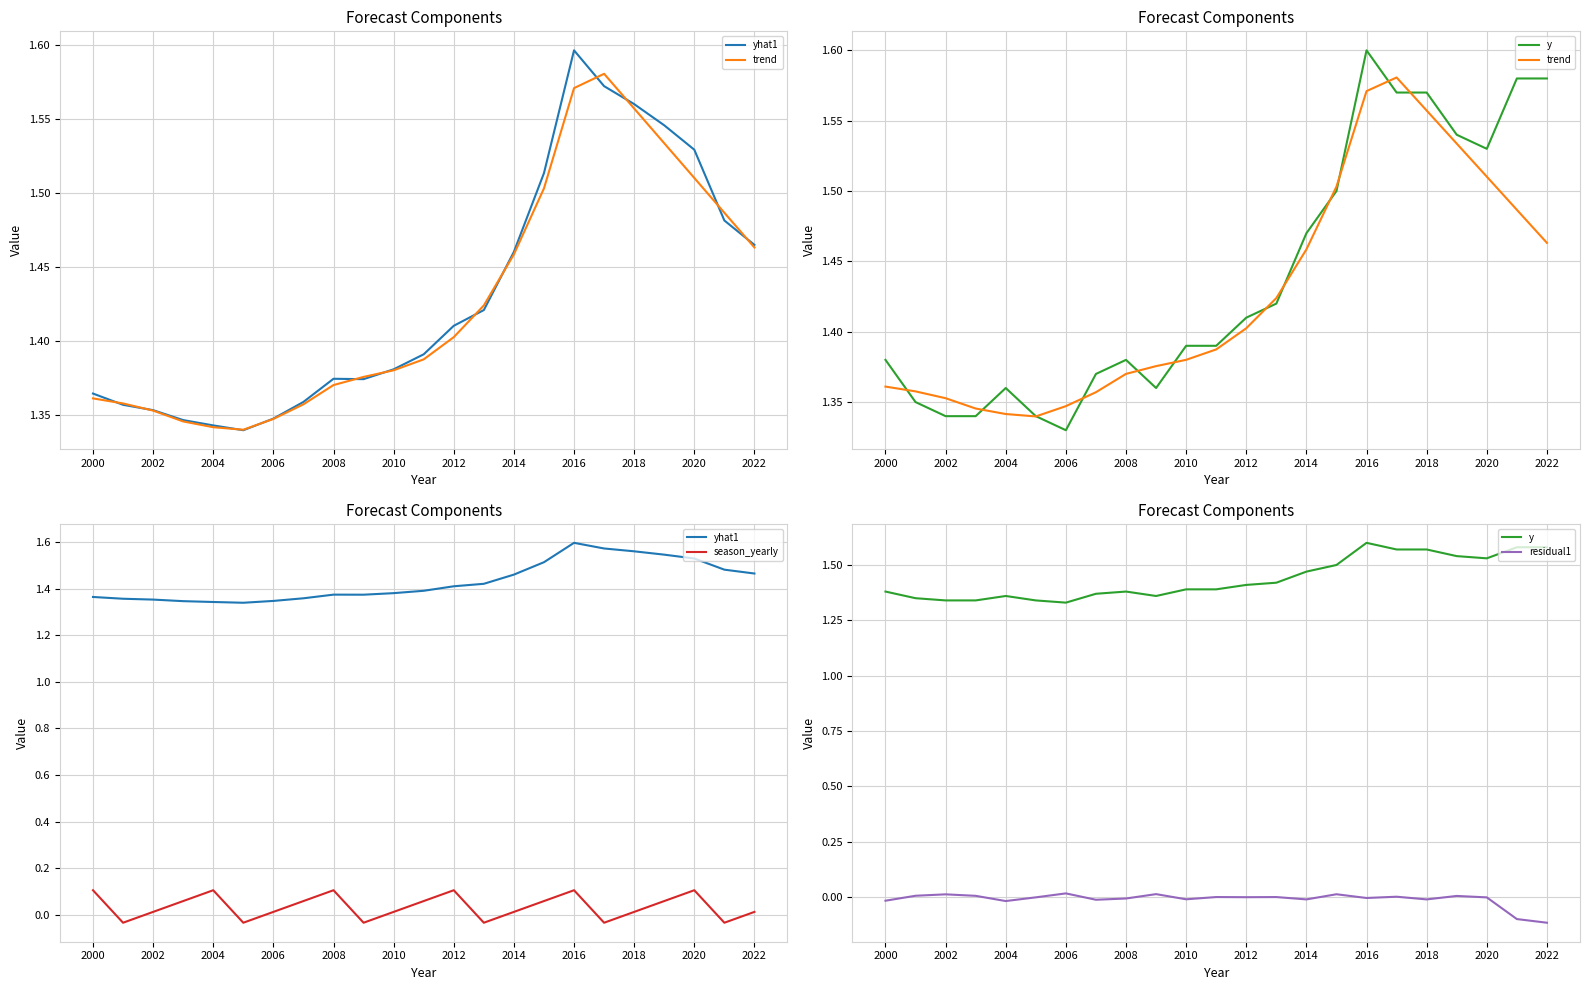

The value of trend at 2002 is 1.4. True or false?

True